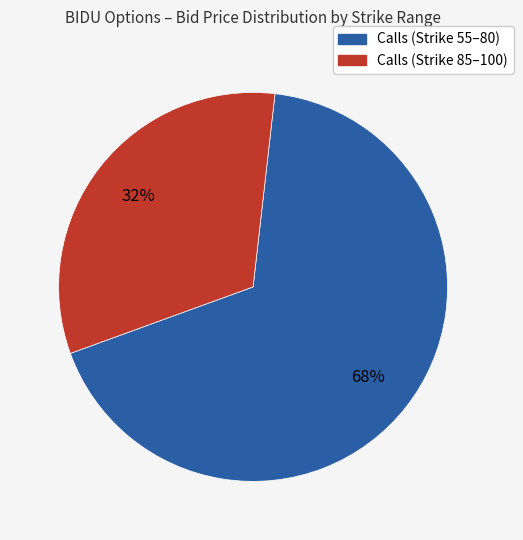

To the nearest percent, what is the average slice percentage?

50%